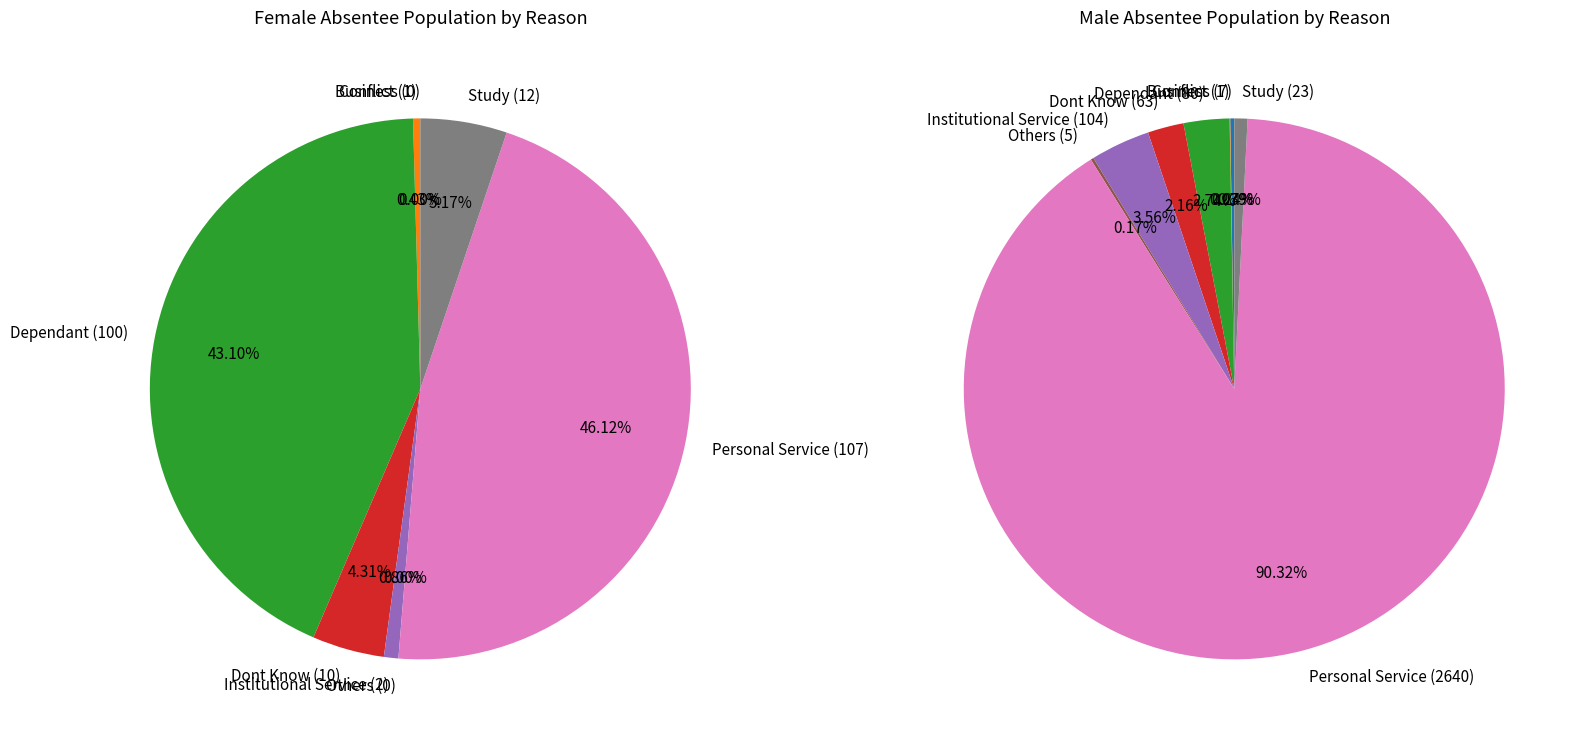

To the nearest percent, what portion does Institutional Service represent?

1%